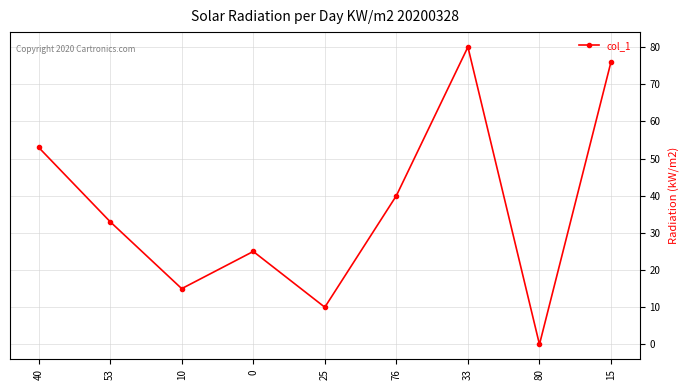

Rank the categories by value from lowest to highest.

80, 25, 10, 0, 53, 76, 40, 15, 33